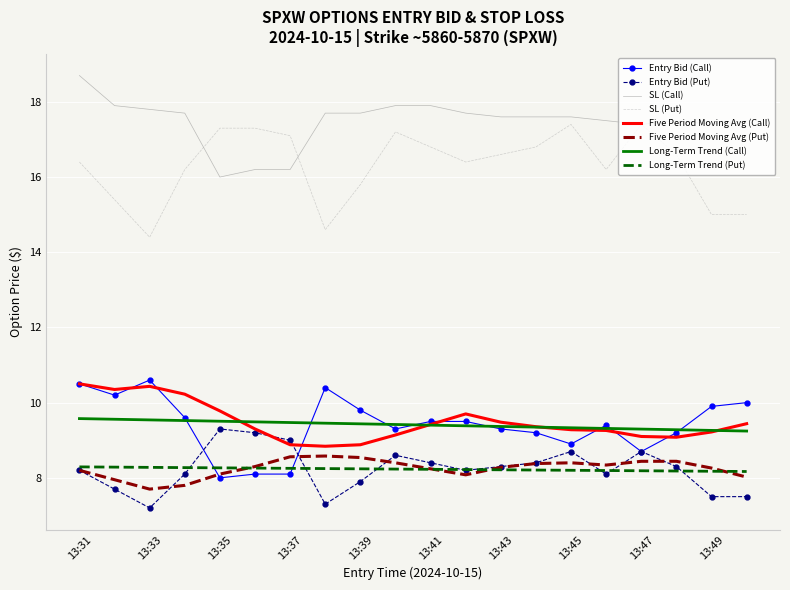

True or false: Entry Bid (Put) and SL (Put) intersect in this chart.

False